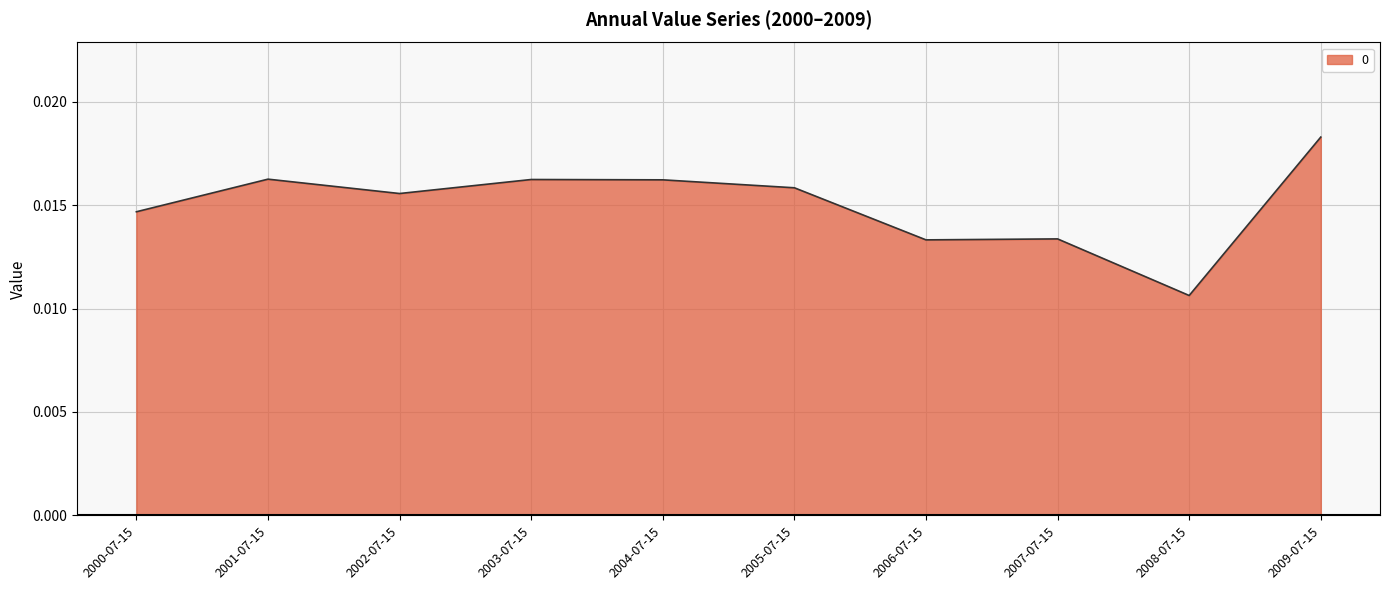

Where is the first local minimum?

2002-07-15